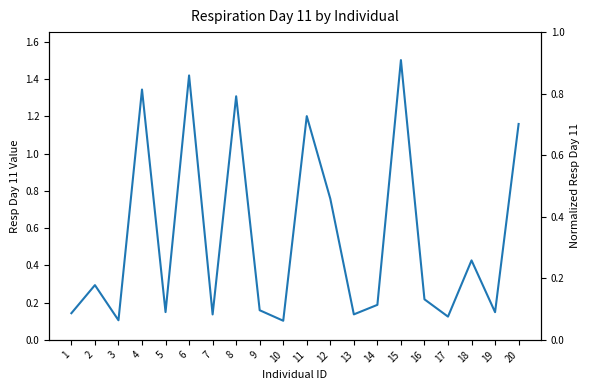

Reading right to left, transcribe all the data shown in this chart.

1.2	0.1	0.4	0.1	0.2	1.5	0.2	0.1	0.8	1.2	0.1	0.2	1.3	0.1	1.4	0.1	1.3	0.1	0.3	0.1